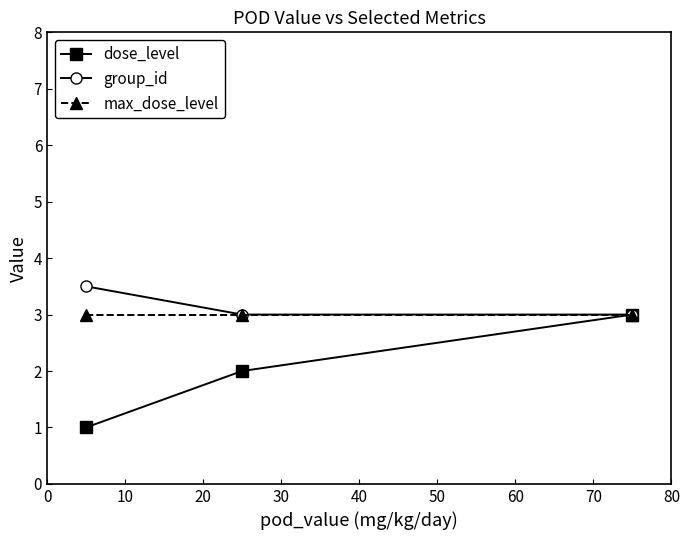

What is the difference between the maximum and minimum values in the dose_level series?

2.0